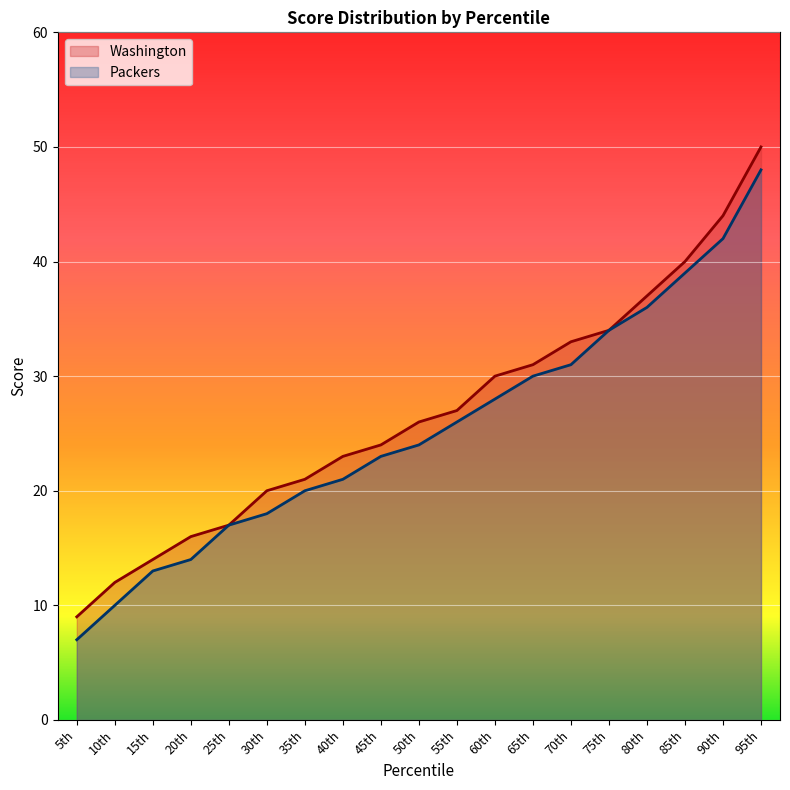

True or false: Washington has a value of 40 at 45th.

False